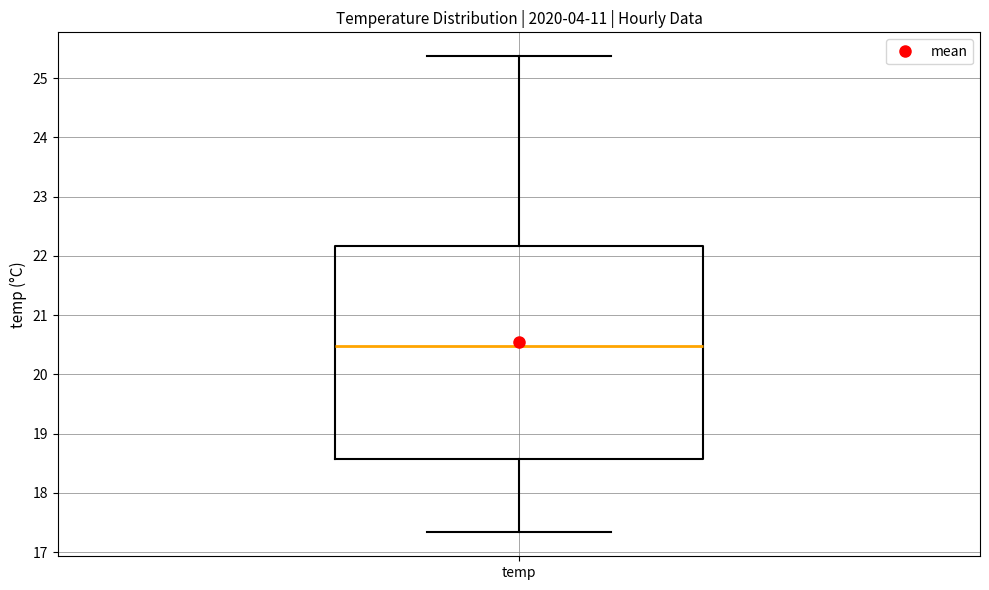

Transcribe this box plot: give where the median line is, the range the box spans, and where the two whiskers end, as read against the y-axis. The values are not printed on the chart, so give them approximately, as read against the axis.

median 20.5, box 18.6 to 22.2, whiskers 17.3 to 25.4